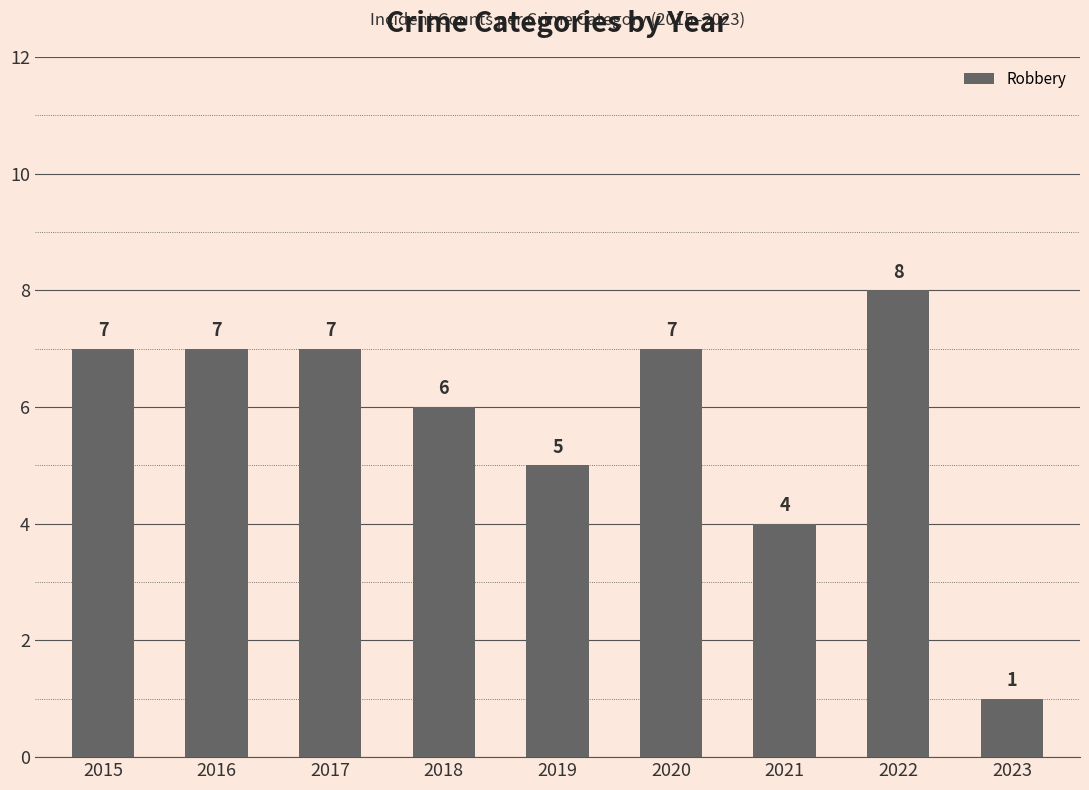

What is the value of the 8th bar from the left?

8